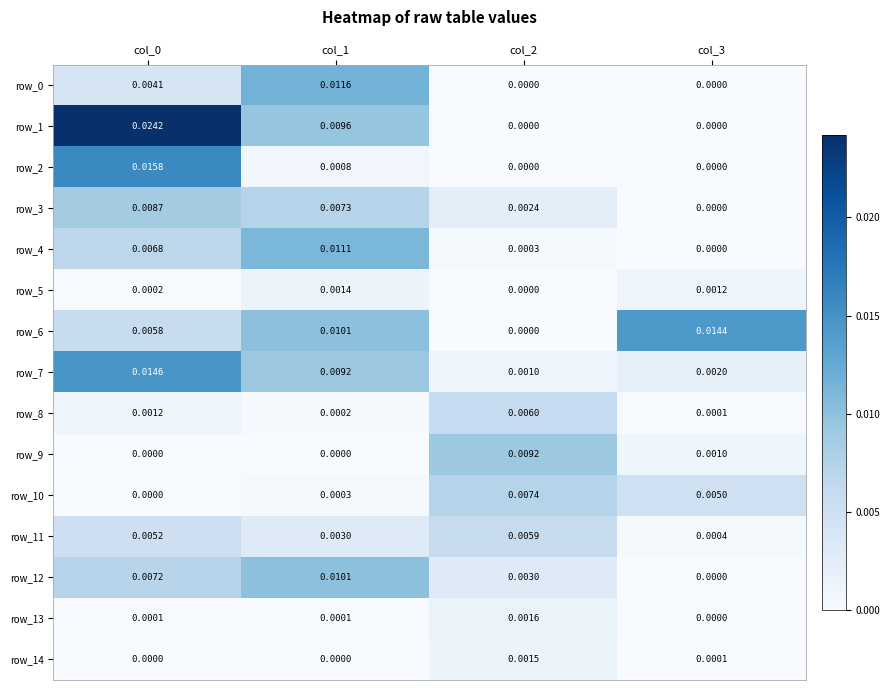

Count the number of data series in this chart.

15